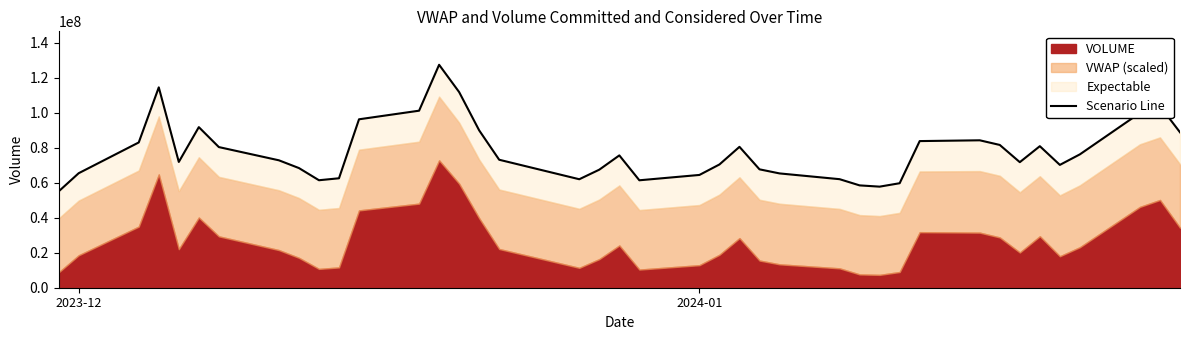

What is the value of the 30th point from the left?

59677160.9